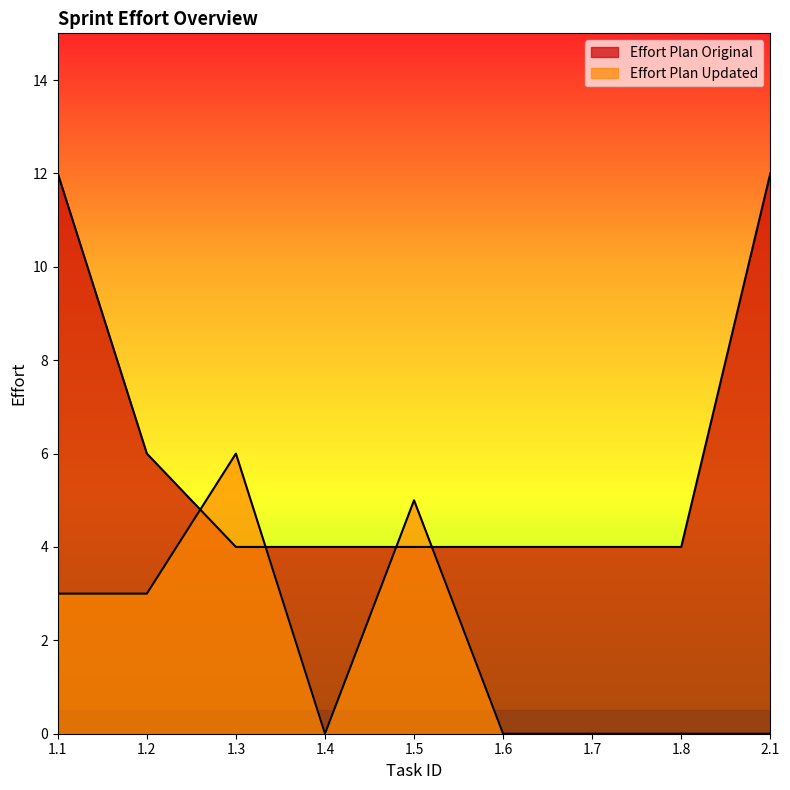

What is the label of the 9th point from the right?

1.1